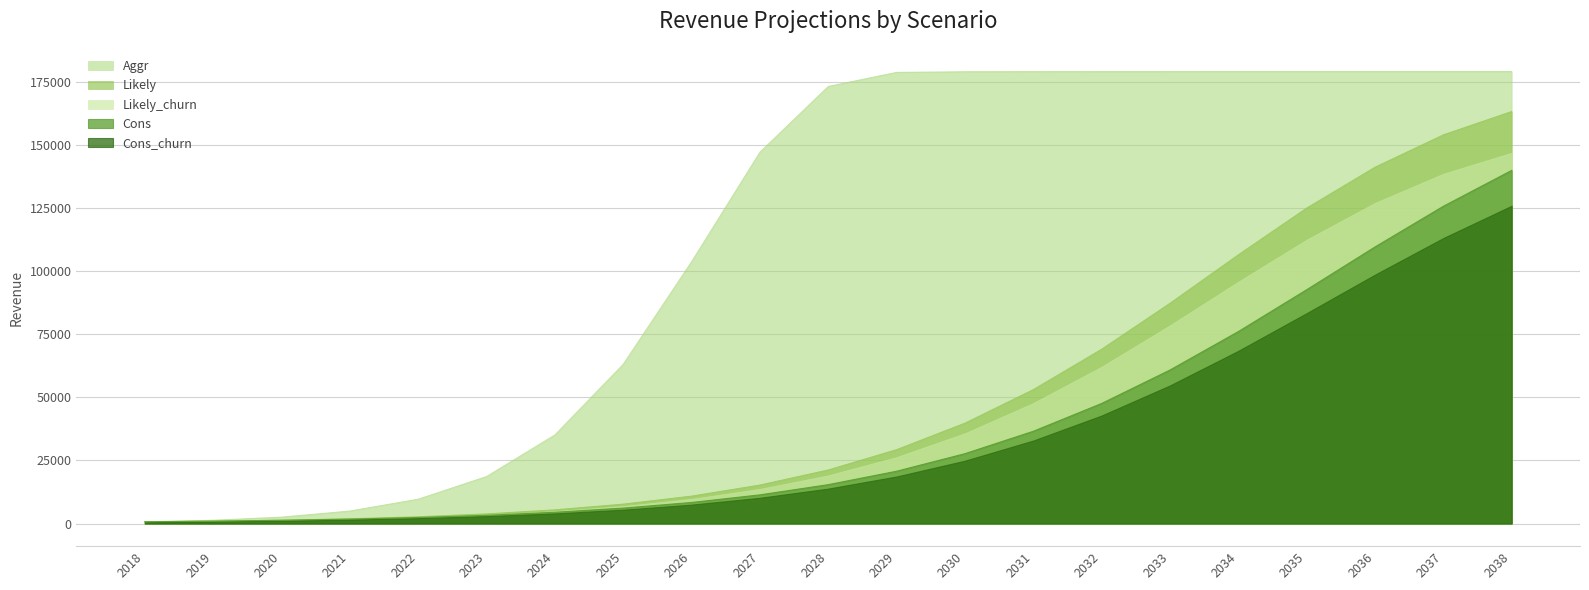

Does the chart display data point markers on the line(s)?

No